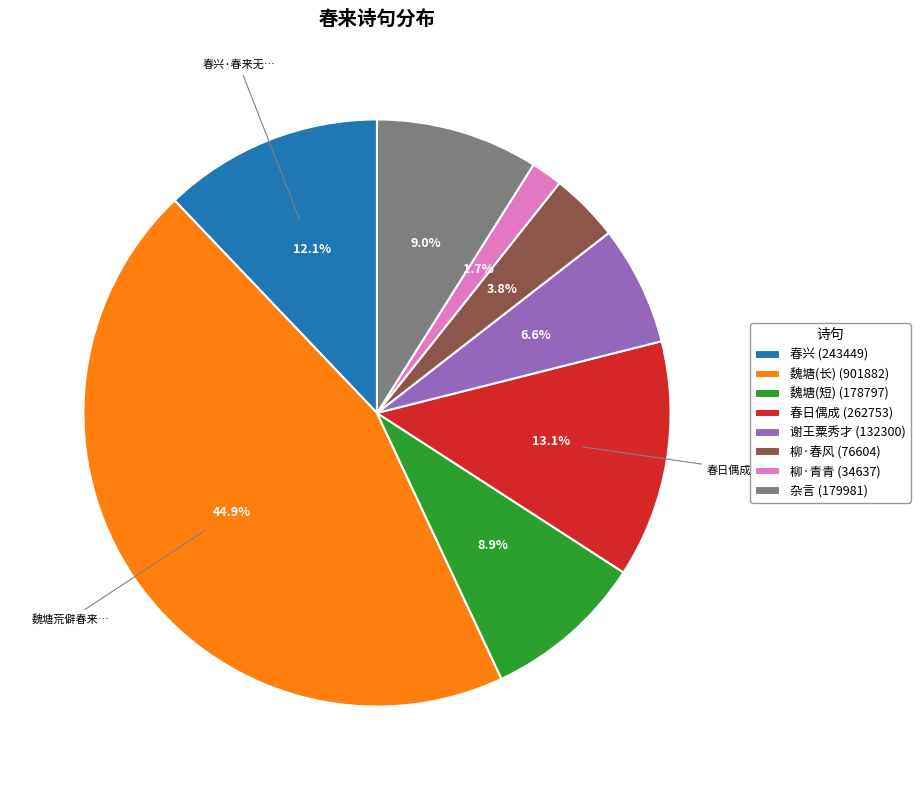

Approximately how many times larger is the value at 柳·春风 (76604) compared to 谢王粟秀才 (132300)?

0.6